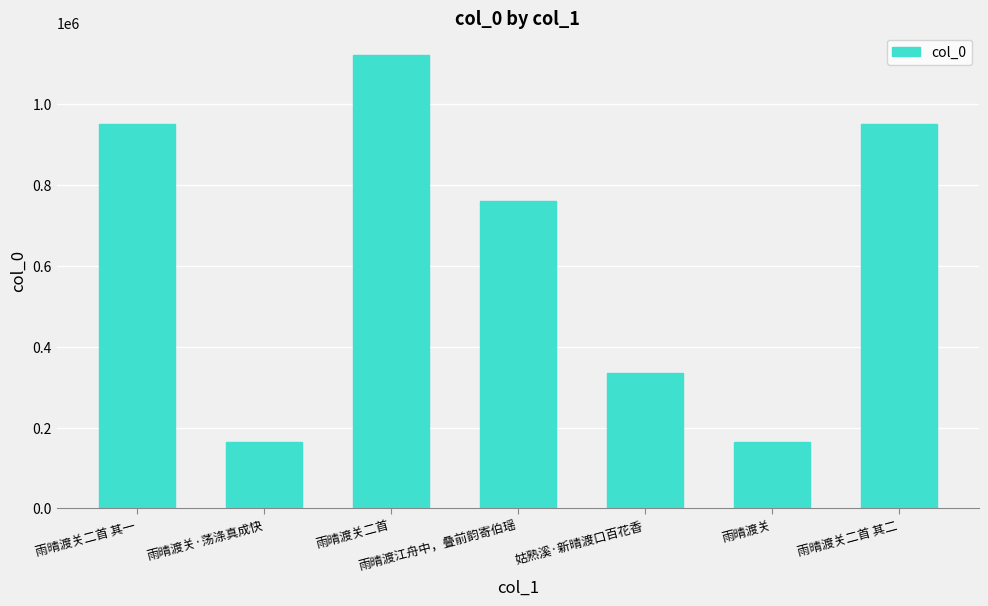

How many distinct data groups are displayed?

1